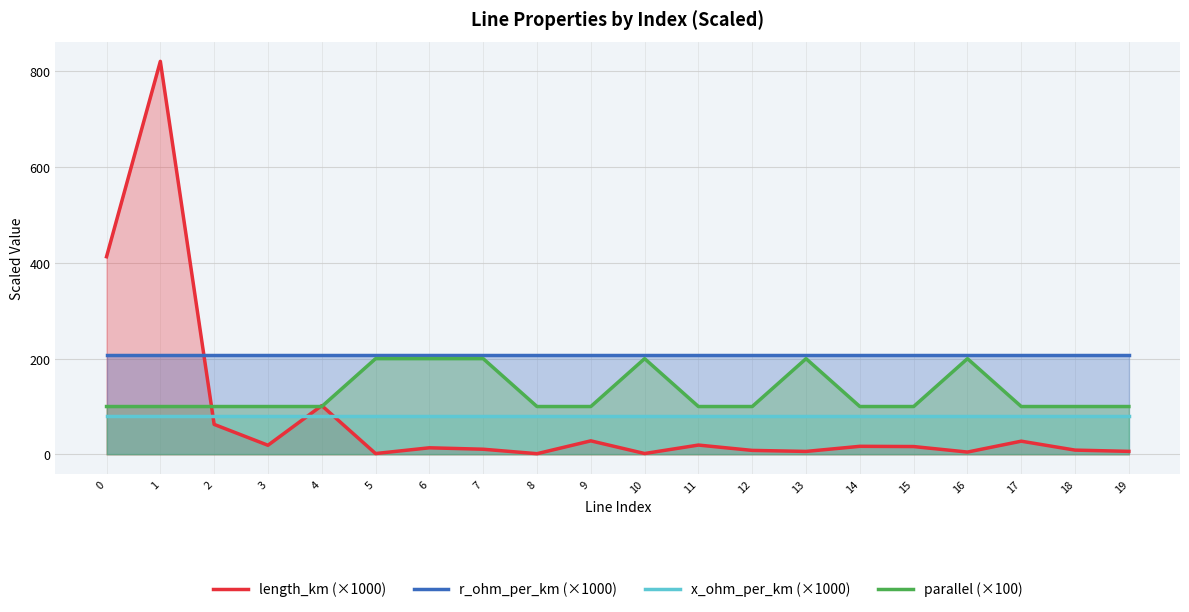

Which category has the highest value in the length_km (×1000) series?

1